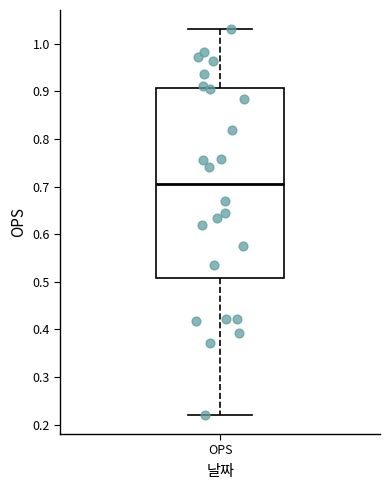

Read this box plot against the y-axis: the position of the median line, the range covered by the box, and the ends of both whiskers. The values are not printed on the chart, so give them approximately, as read against the axis.

median 0.71, box 0.51 to 0.91, whiskers 0.22 to 1.03